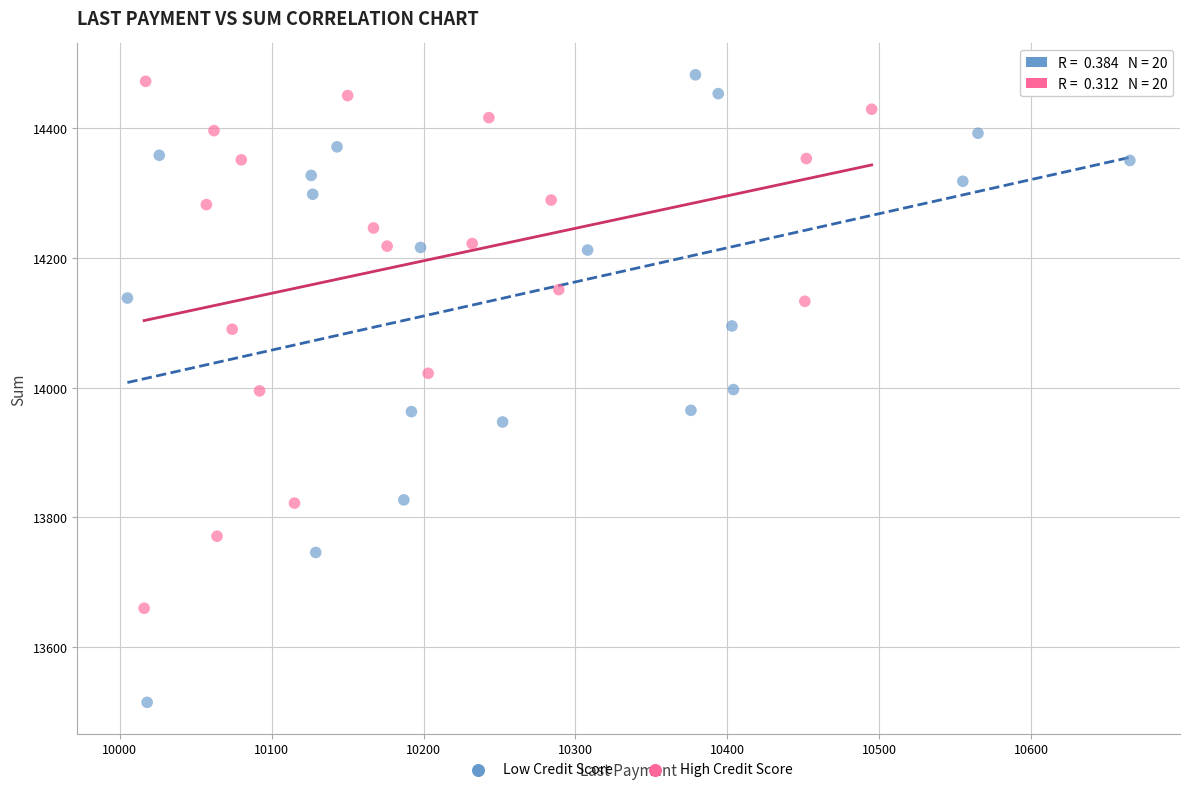

Which series reaches the minimum Y coordinate?

Low Credit Score